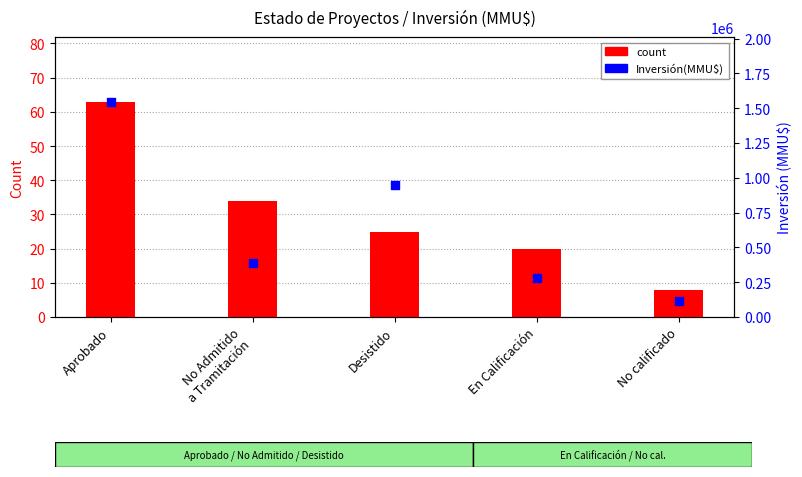

Is the value of count at En Calificación greater than the value of Inversión(MMU$) at Desistido?

No